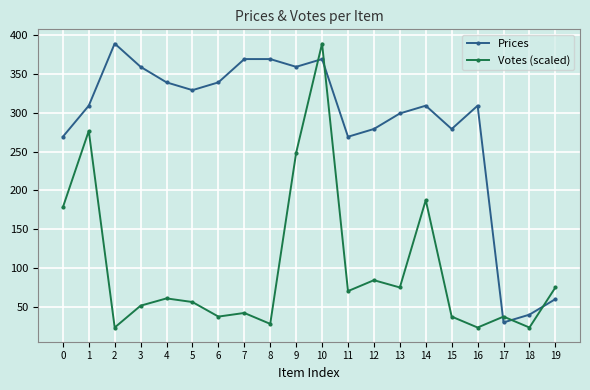

Which series has the largest total across all categories?

Prices